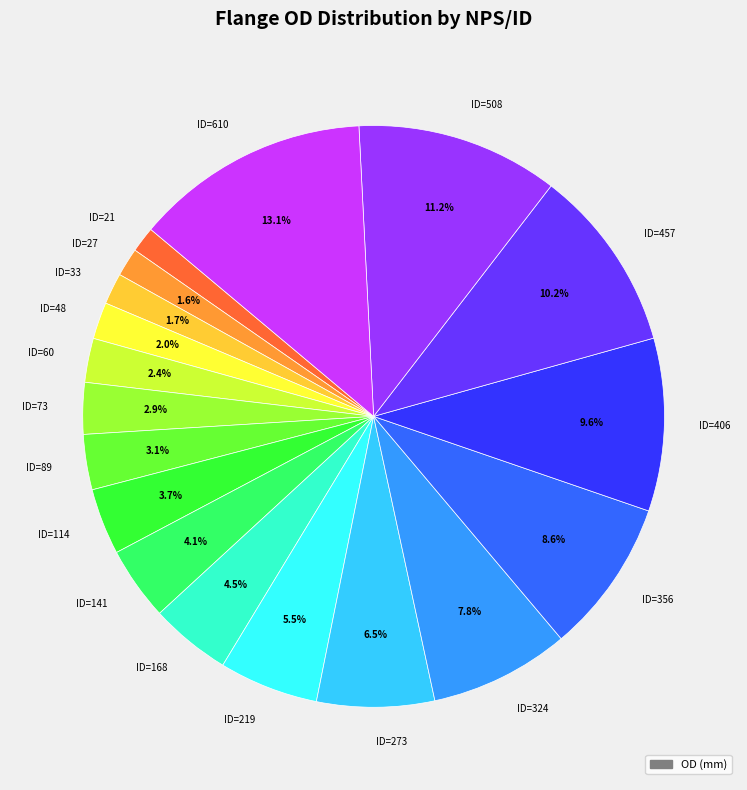

Which slice is the largest?

ID=610